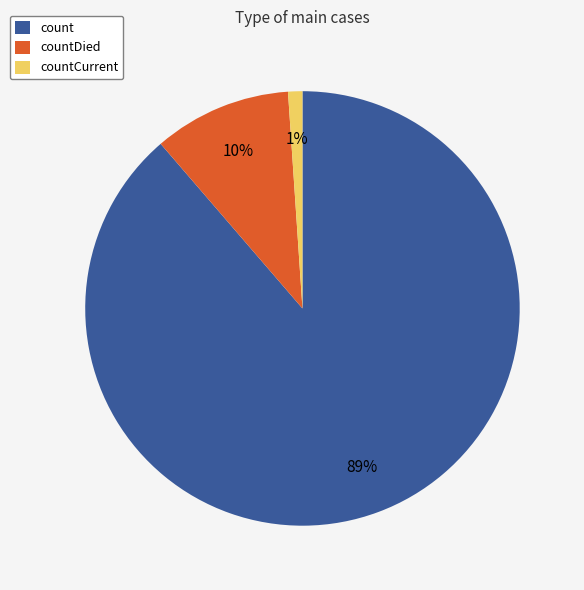

The countCurrent slice represents 11% of the pie. True or false?

False